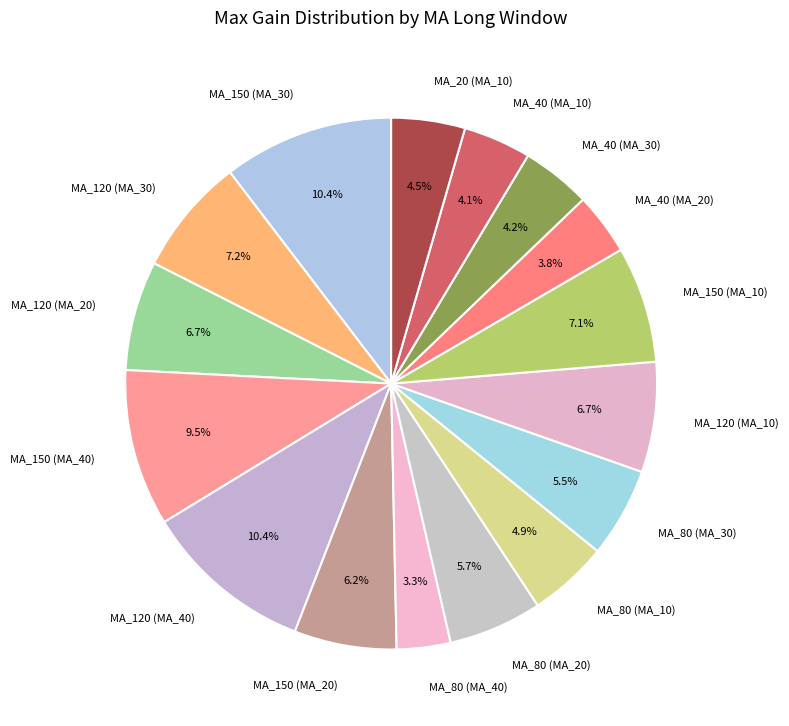

Which has a higher value, MA_80 (MA_10) or MA_40 (MA_30)?

MA_80 (MA_10)